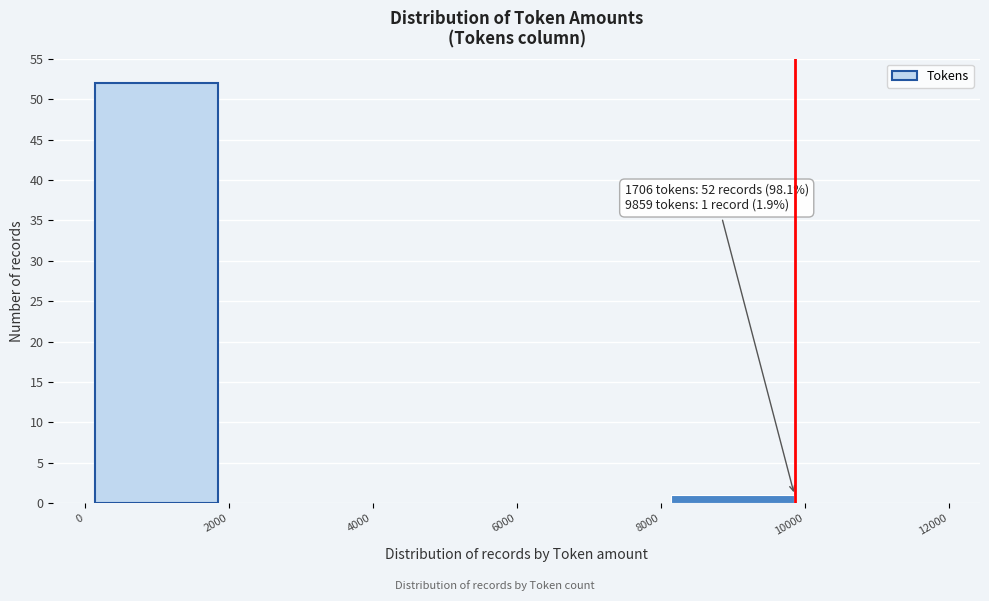

Which range on the x-axis has the tallest bar?

0 to 2000